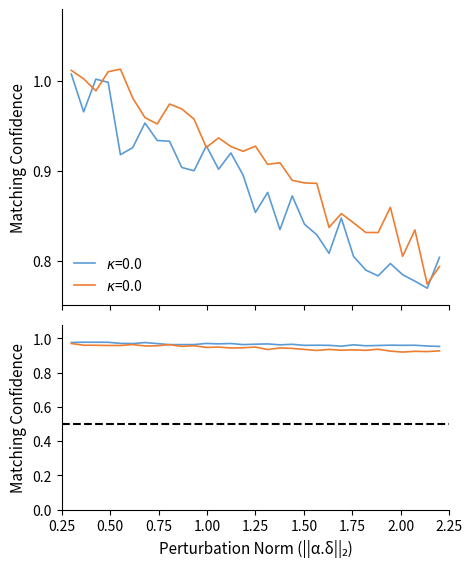

Count the ☻ values in the range 0 to 1.

31